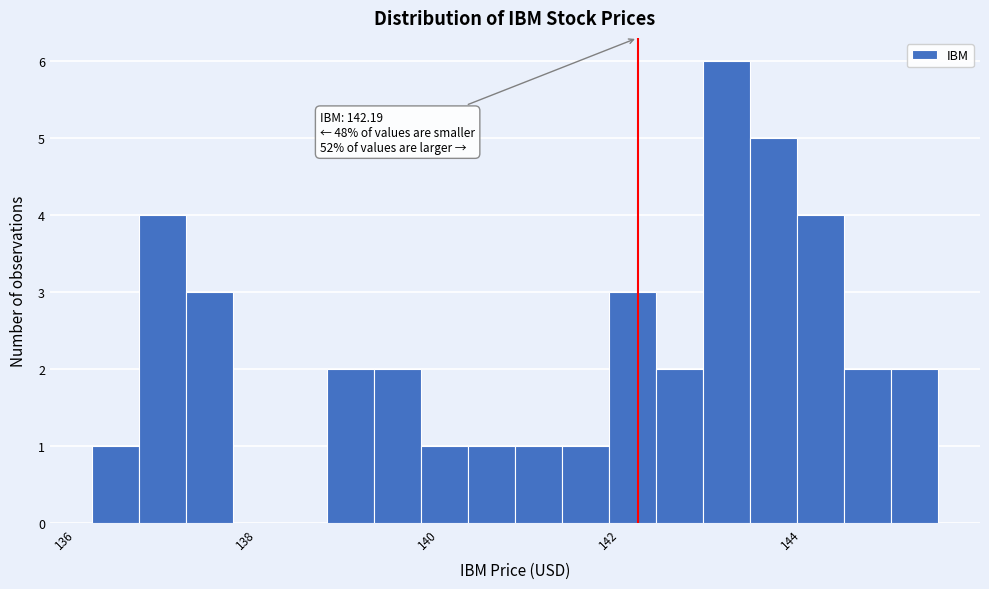

Around what value on the x-axis is the tallest bar? Give the approximate position of its centre, as read against the axis.

143.2